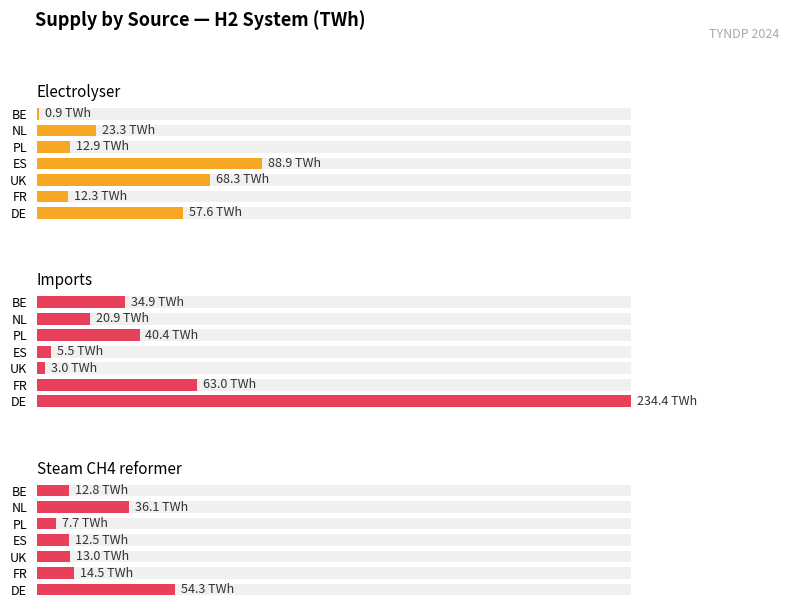

What is the sum of the Imports values at 2 and 4?

43.5